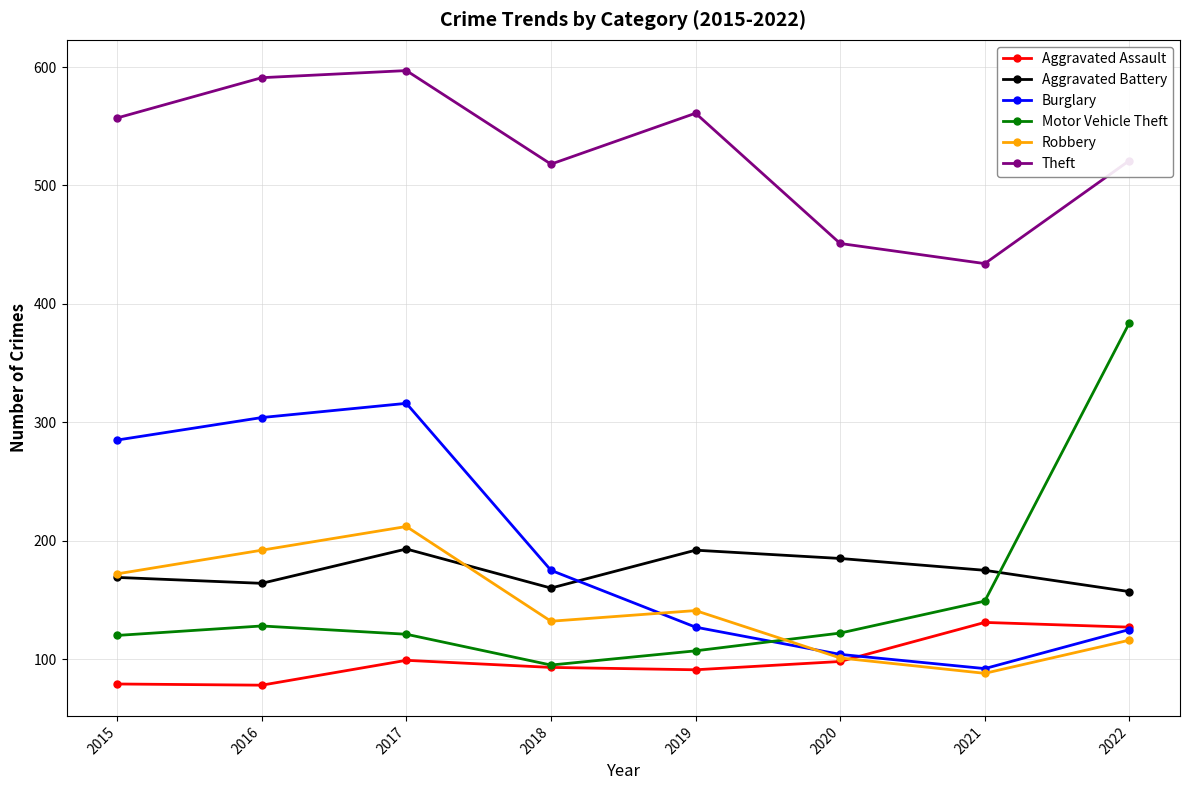

What is the difference between the maximum and second lowest values in the Motor Vehicle Theft series?

277